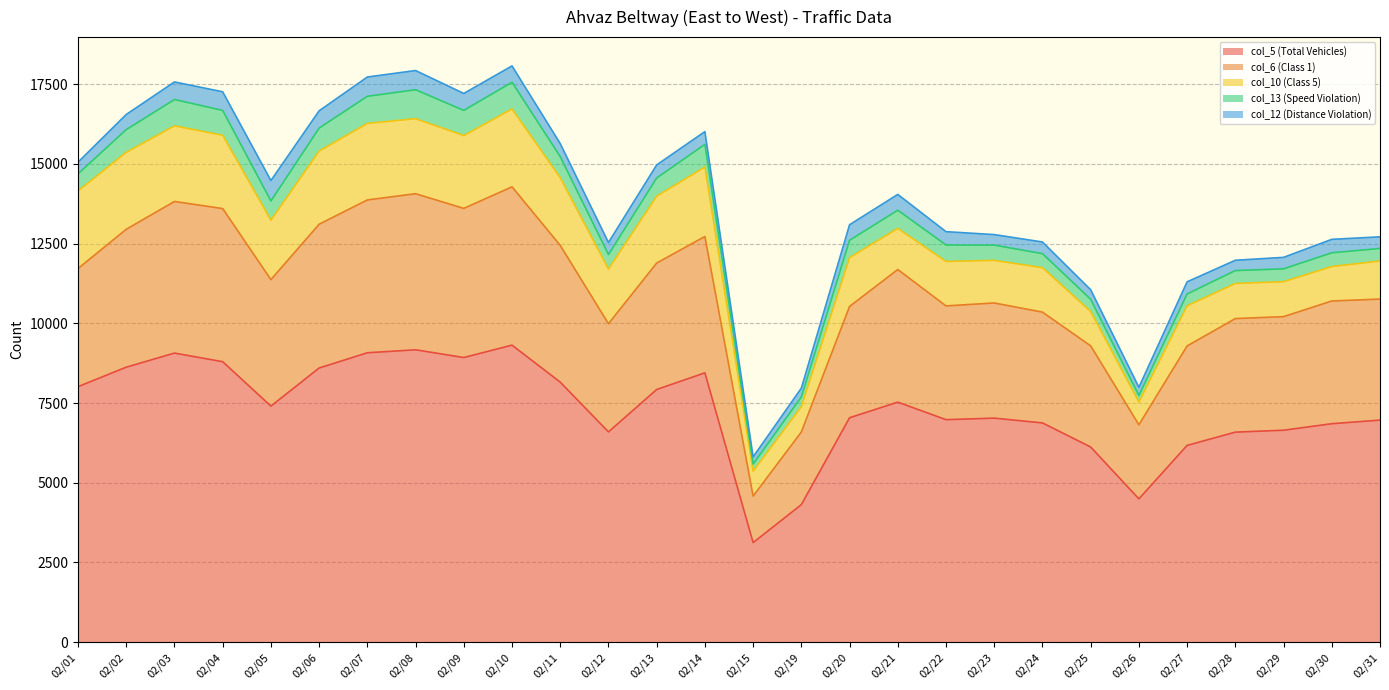

What is the difference between the highest and lowest values at 02/24?

6511